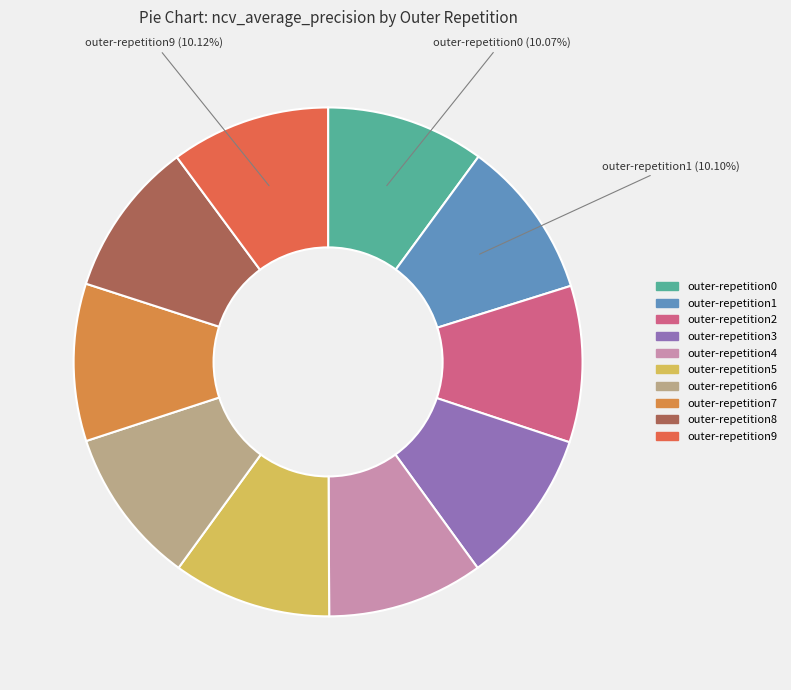

Count the number of slices in the pie.

10